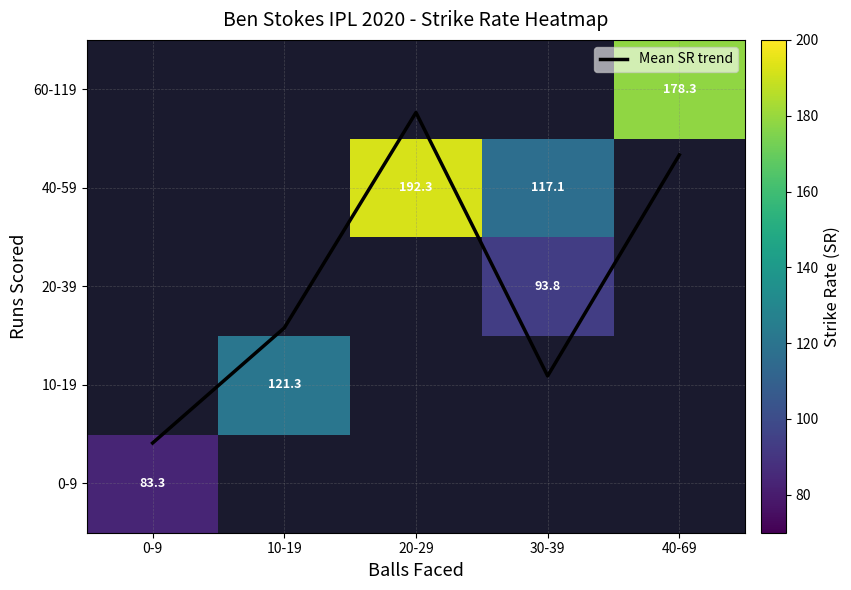

At how many categories does at least one series exceed 0?

5